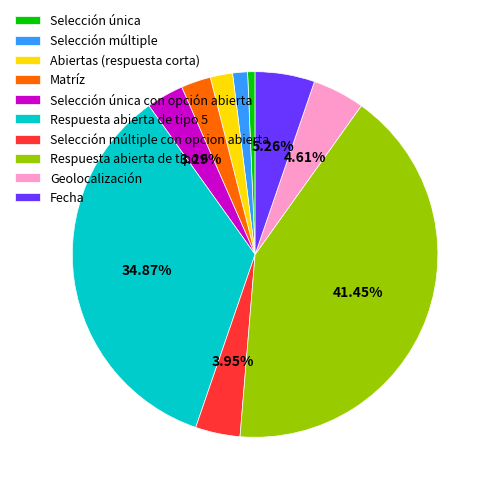

What is the smallest slice in the pie chart?

Selección única